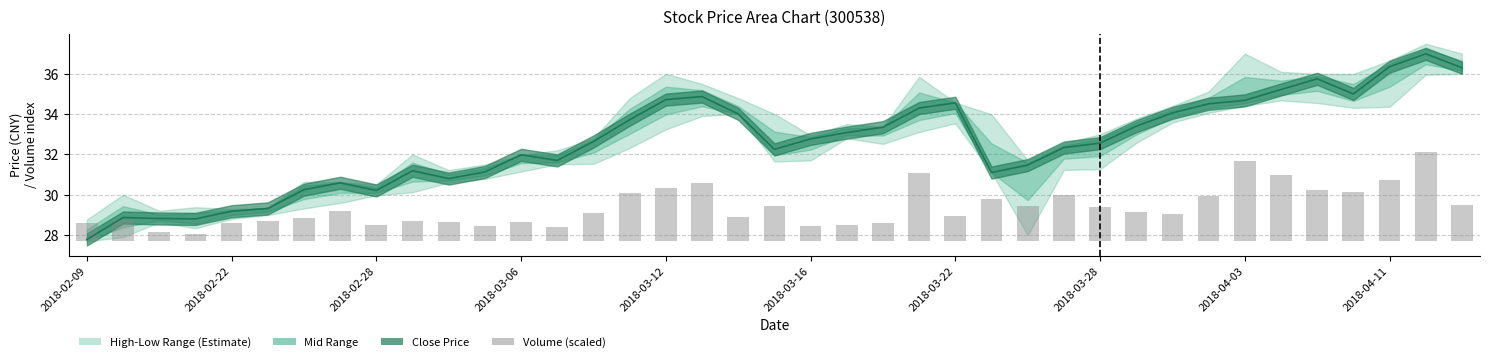

Reading left to right, transcribe all the data shown in this chart.

0.9	1.0	0.5	0.4	0.9	1.0	1.2	1.5	0.8	1.0	1.0	0.8	1.0	0.7	1.4	2.4	2.6	2.9	1.2	1.8	0.8	0.8	0.9	3.4	1.2	2.1	1.8	2.3	1.7	1.5	1.4	2.3	4.0	3.3	2.5	2.4	3.0	4.4	1.8